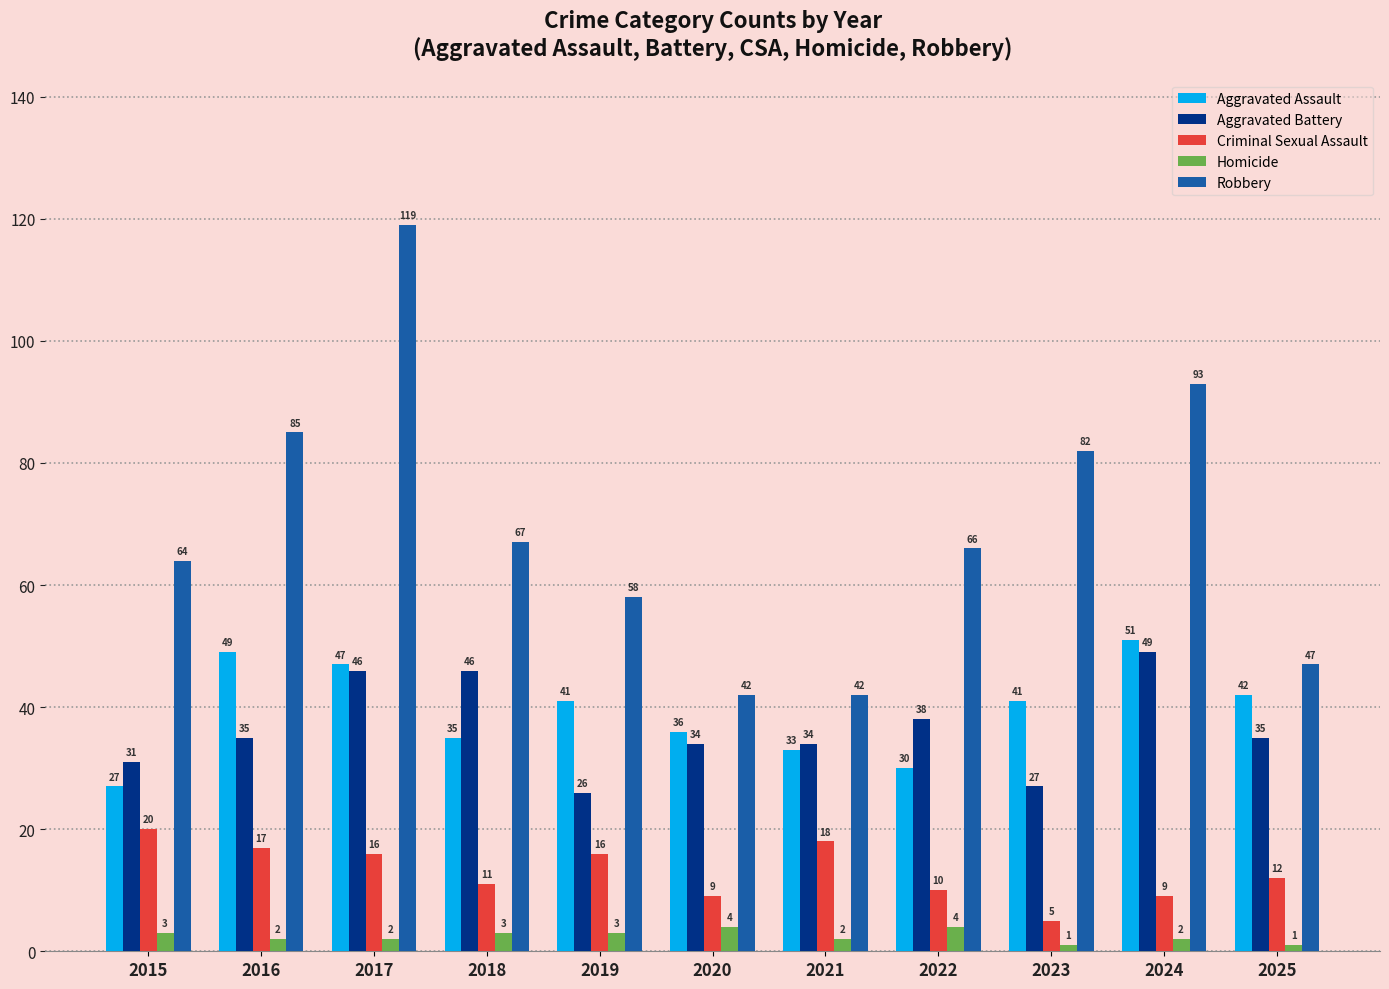

Where does the Criminal Sexual Assault series first go above 12?

2015